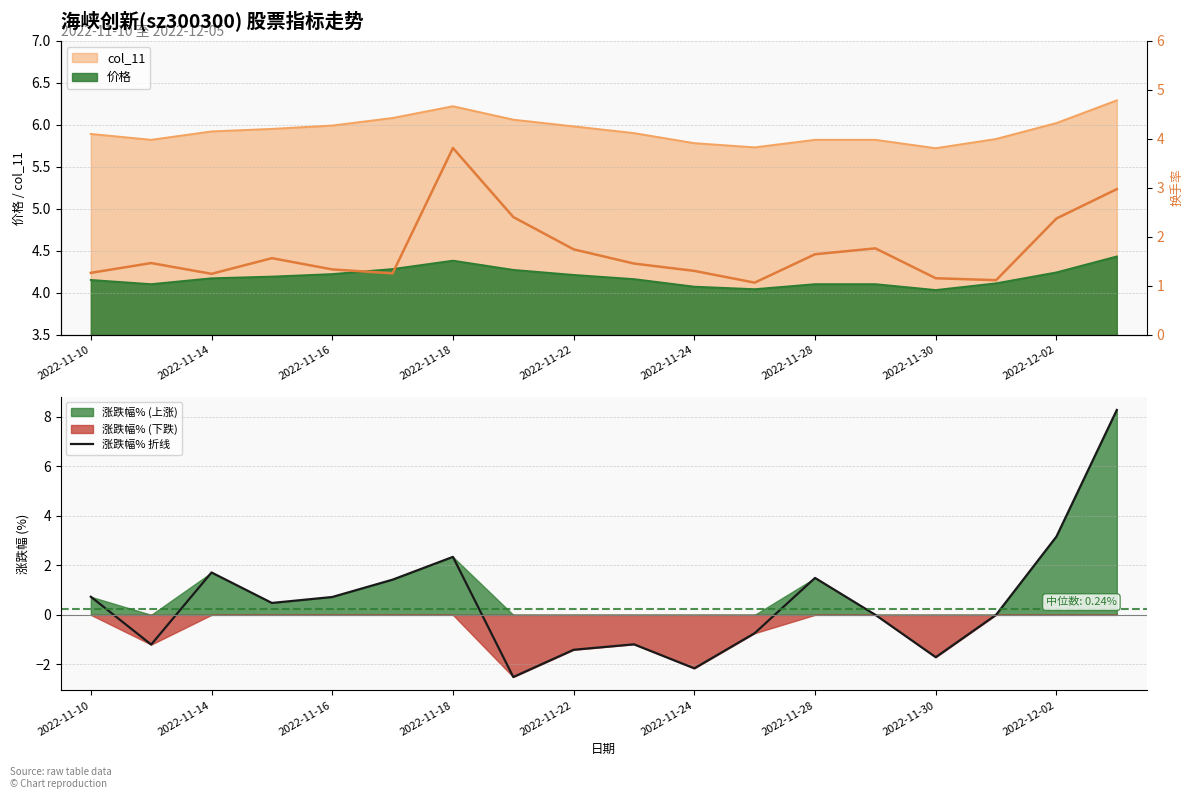

Reading left to right, extract all data points from this chart.

涨跌幅% 折线: 0.7	-1.2	1.7	0.5	0.7	1.4	2.3	-2.5	-1.4	-1.2	-2.2	-0.7	1.5	0.0	-1.7	0.0	3.2	8.3
换手率: 1.3	1.5	1.2	1.6	1.3	1.2	3.8	2.4	1.7	1.4	1.3	1.1	1.6	1.8	1.1	1.1	2.4	3.0